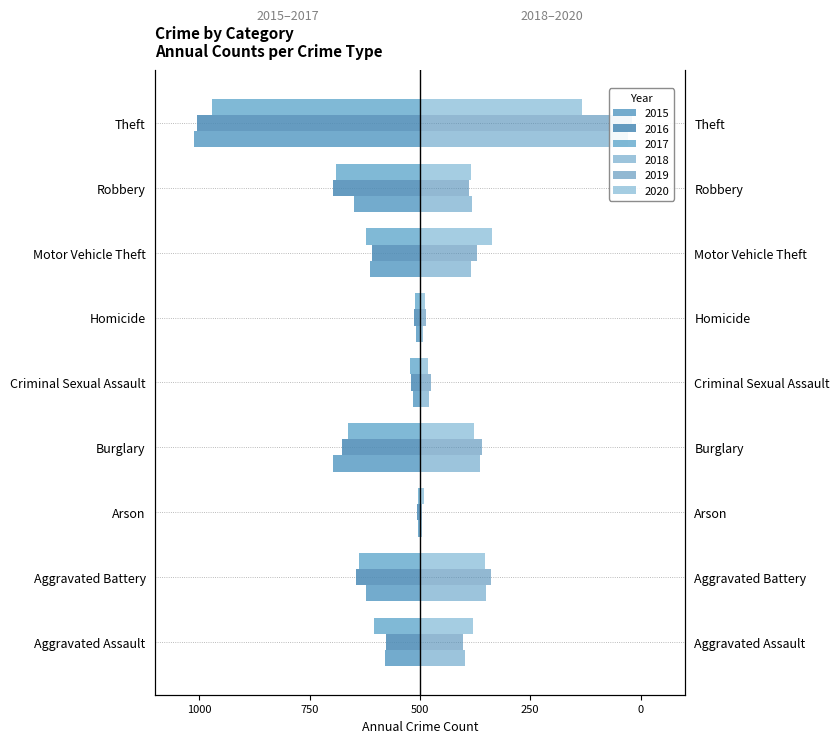

Are the bars grouped side by side (vs. stacked)?

Yes